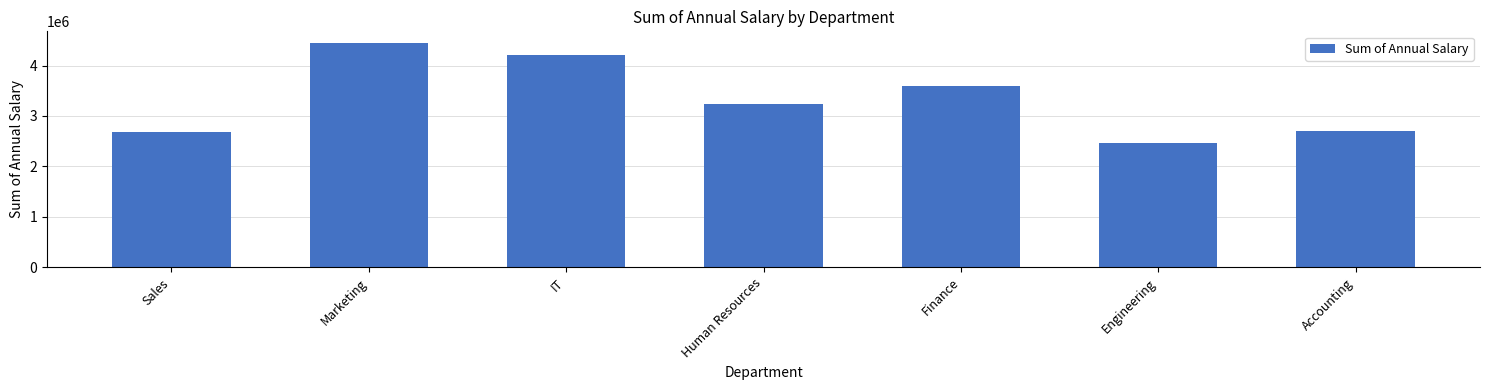

What is the change in value from Human Resources to Engineering?

-774446